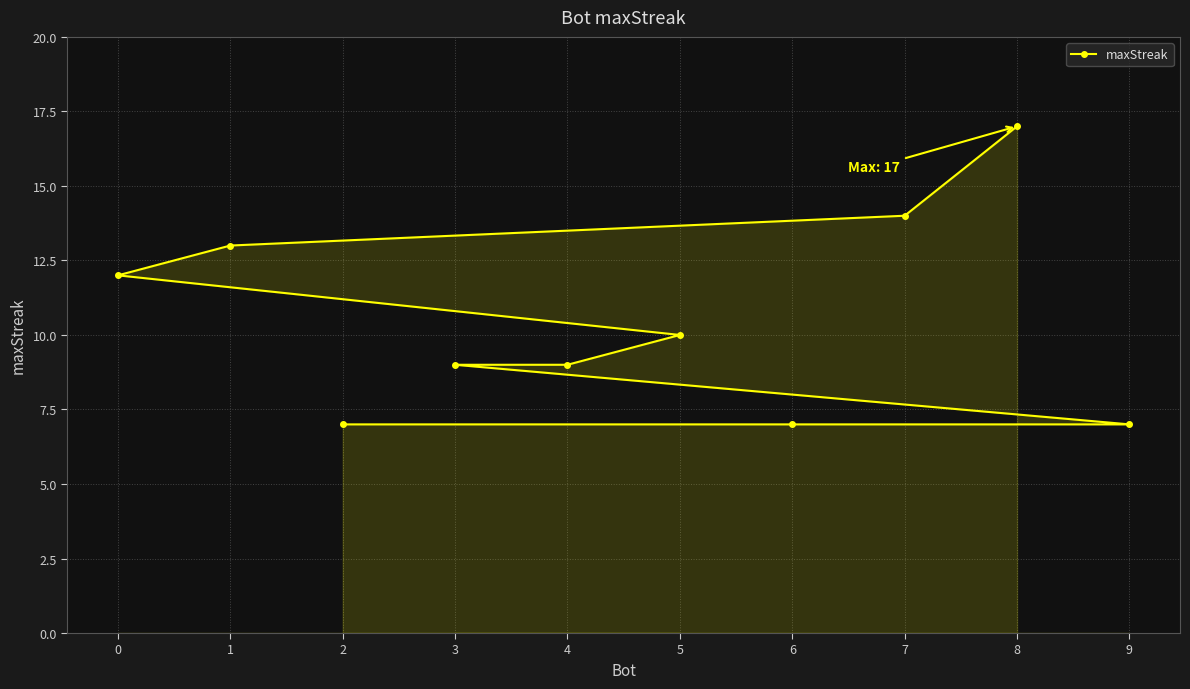

What value does the data have at 6, to the nearest 5?

5